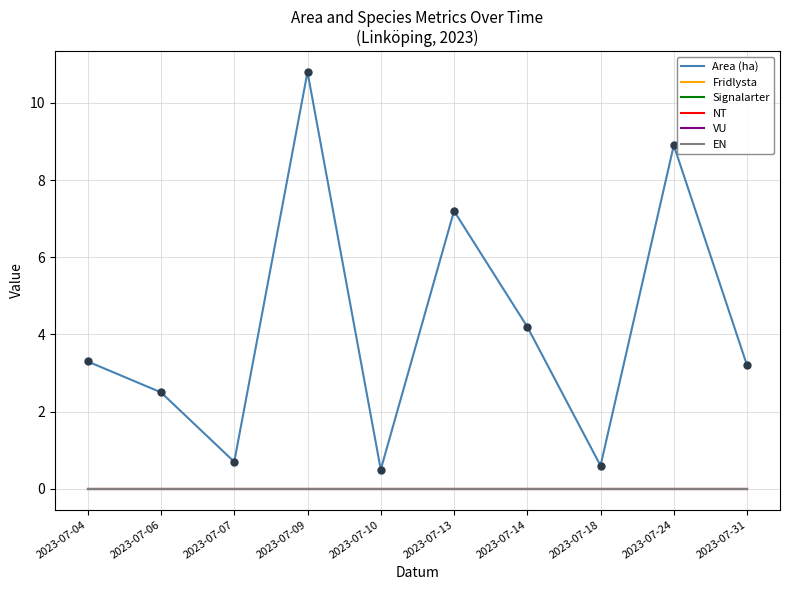

Does the chart have visible grid lines?

Yes